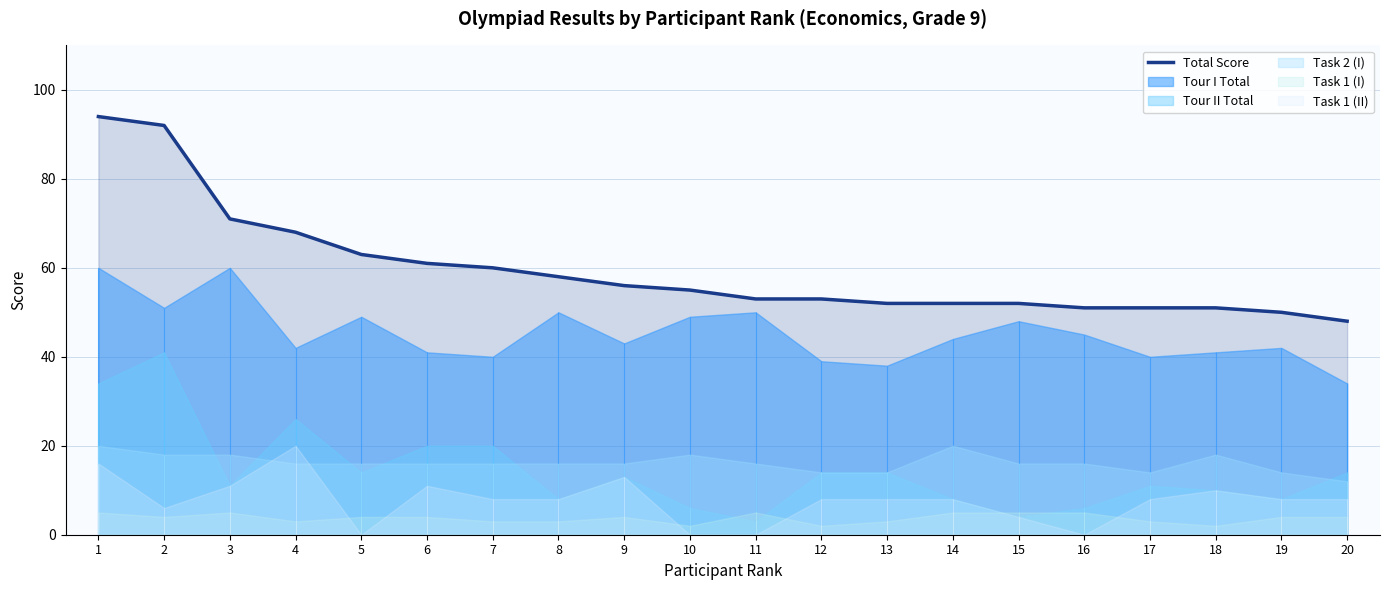

Rank the categories by value from lowest to highest.

20, 19, 16, 17, 18, 13, 14, 15, 11, 12, 10, 9, 8, 7, 6, 5, 4, 3, 2, 1